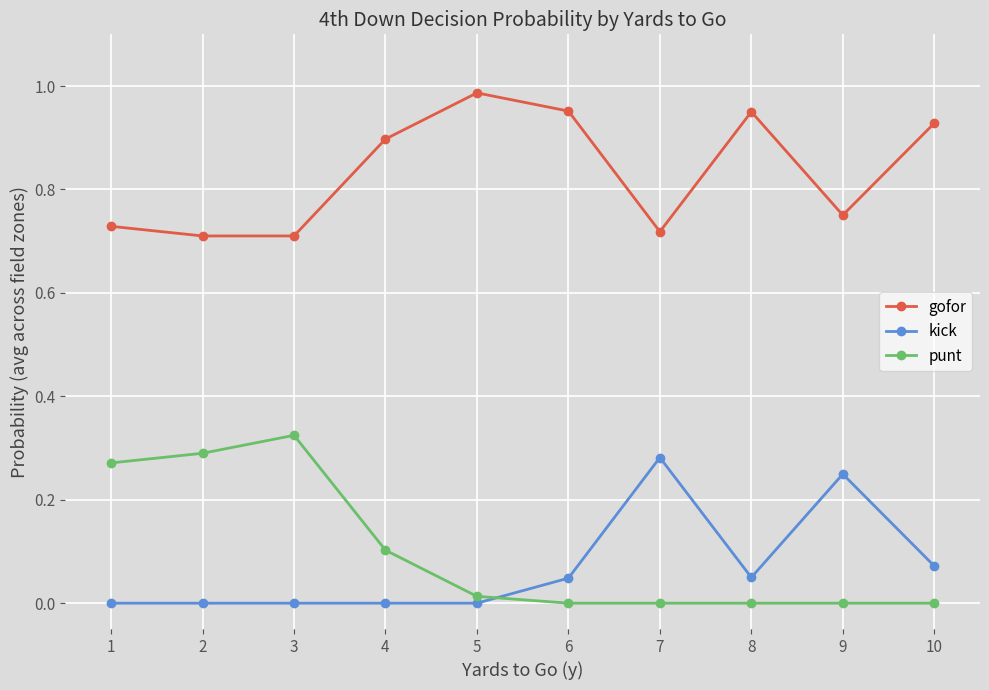

True or false: kick has a value of -0.1 at 5.

False